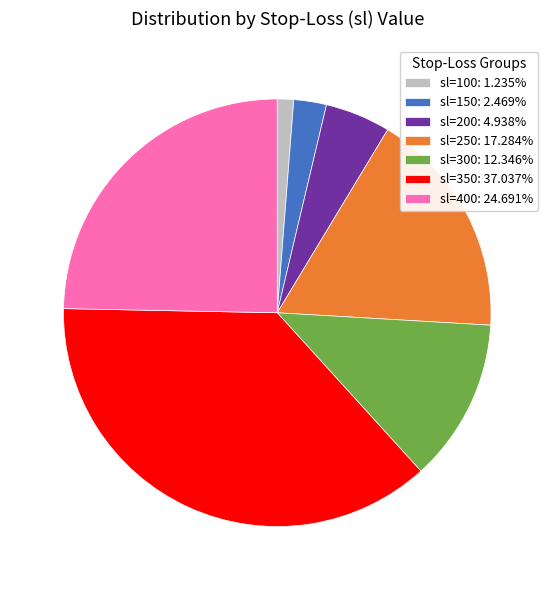

Combined, do sl=400 and sl=300 account for over 50%?

No